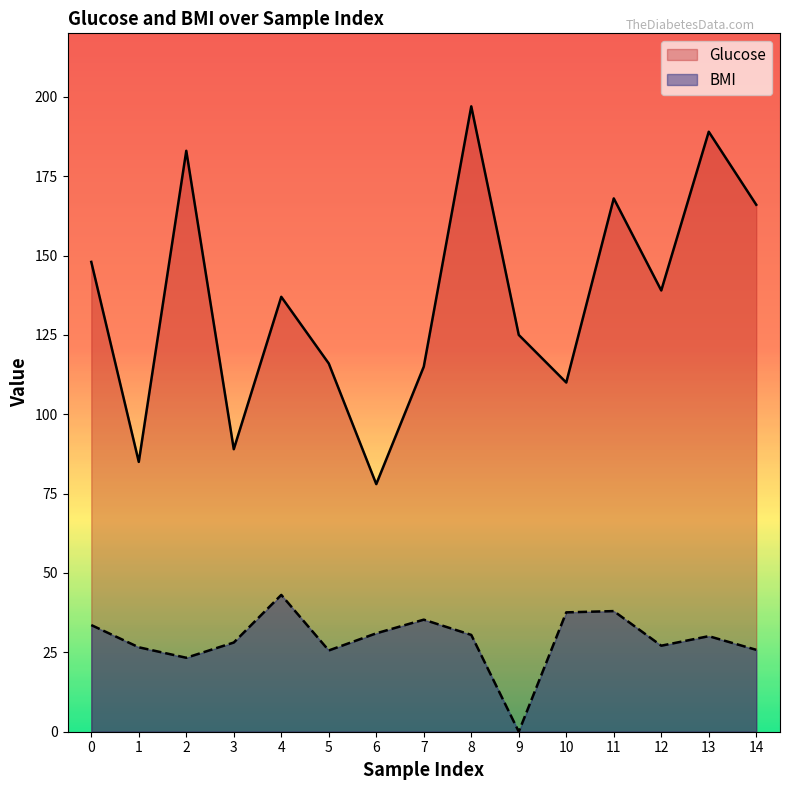

Is the value of BMI at 9 greater than the value of Glucose at 7?

No